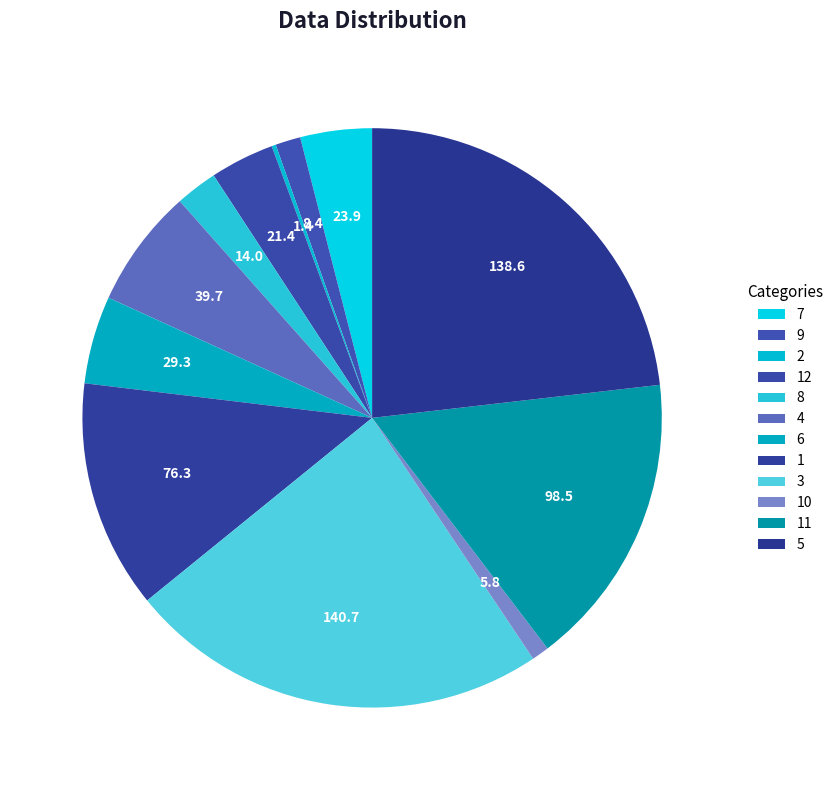

Does 9 account for over 50% of the chart?

No